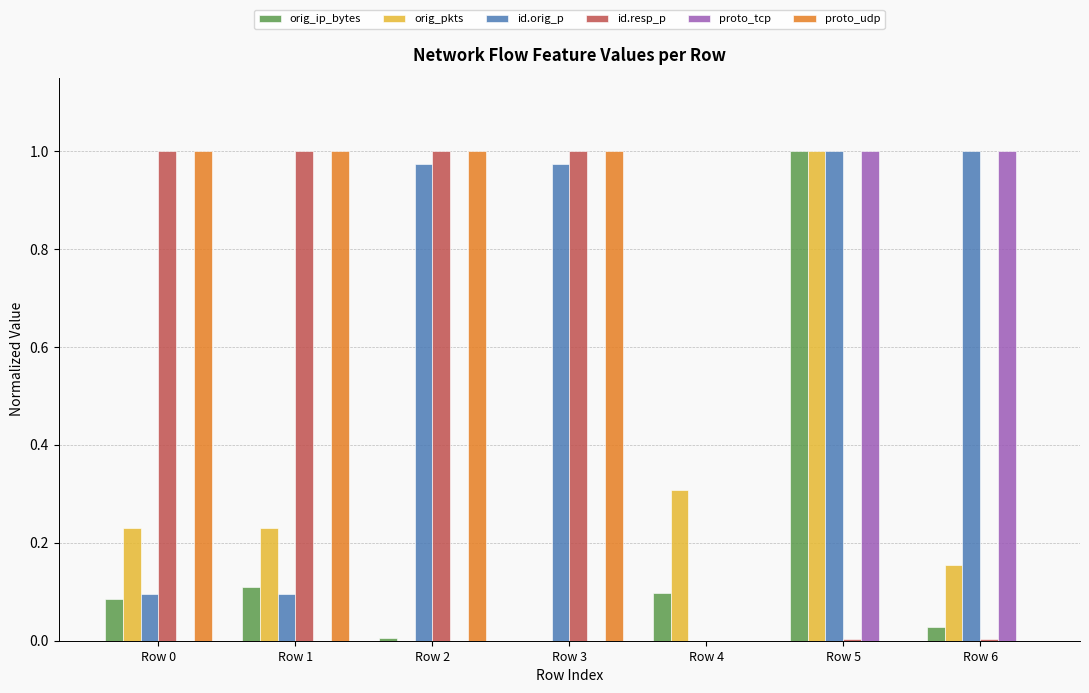

At which label does orig_pkts reach its peak?

Row 5